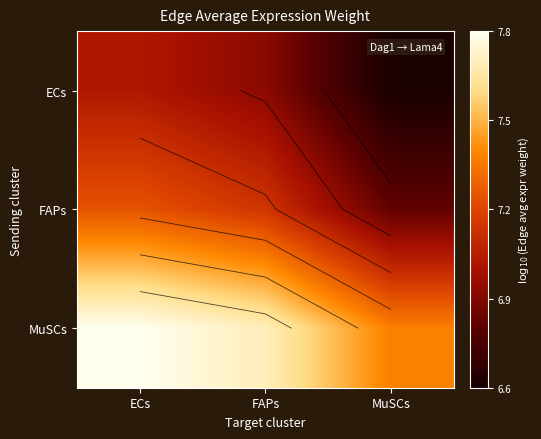

Which label corresponds to the largest value in the chart?

ECs